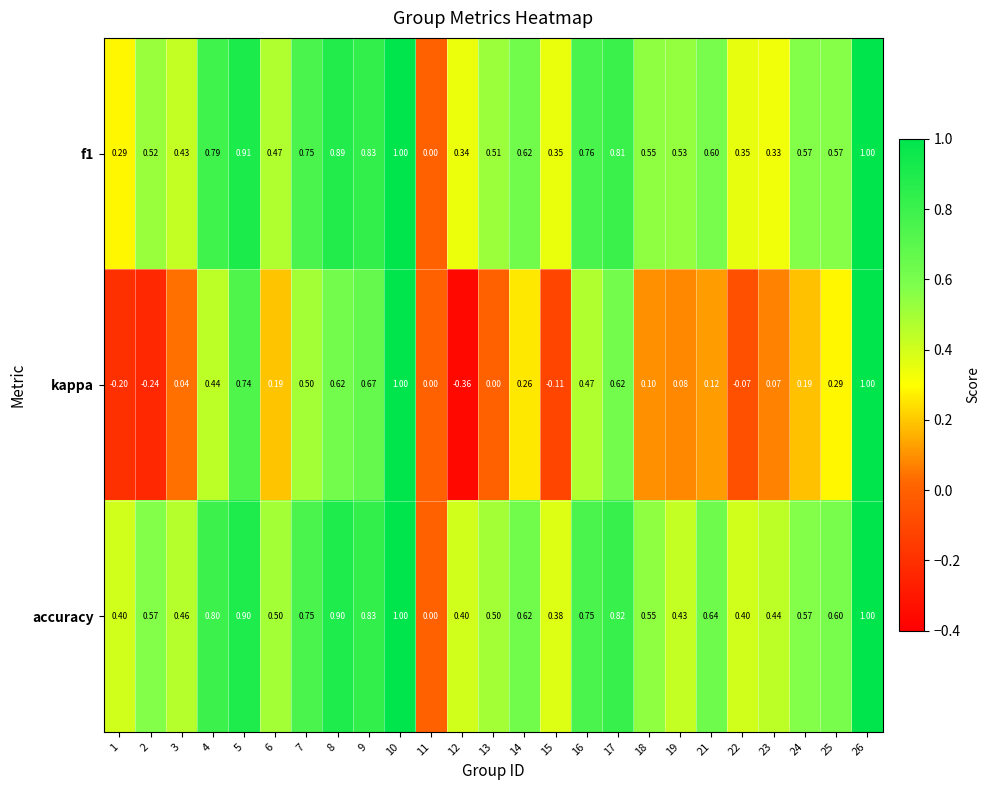

How many values in the f1 series exceed 0?

24